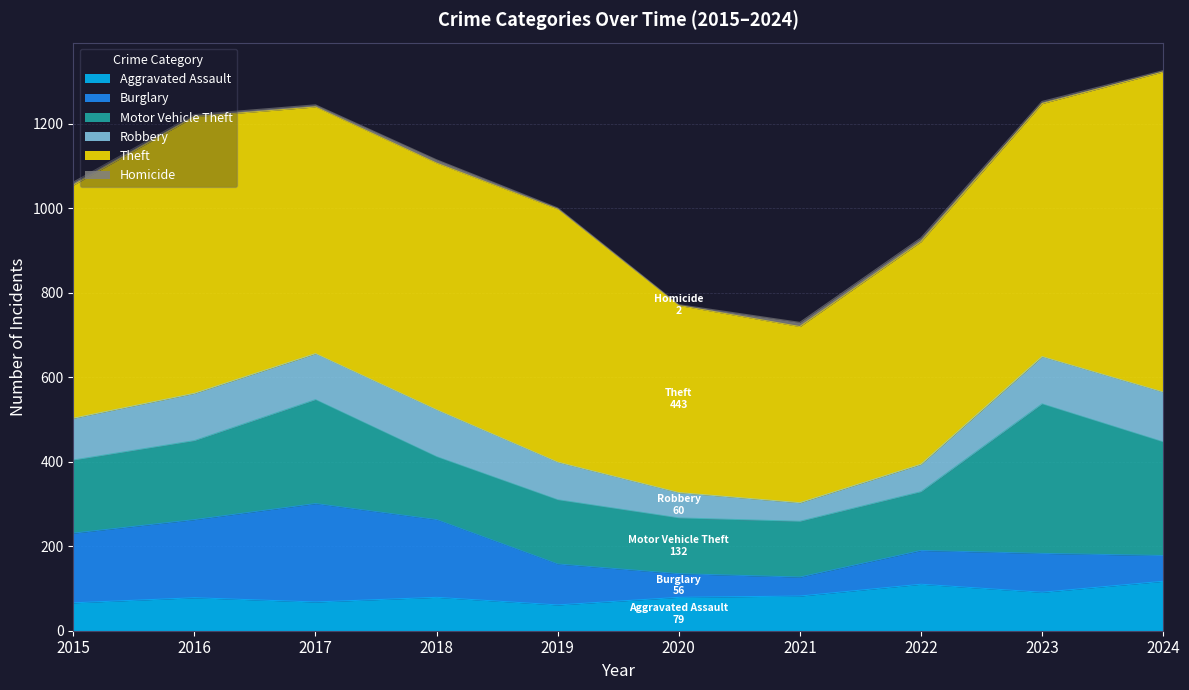

How many interior local peaks does the Motor Vehicle Theft series have?

3